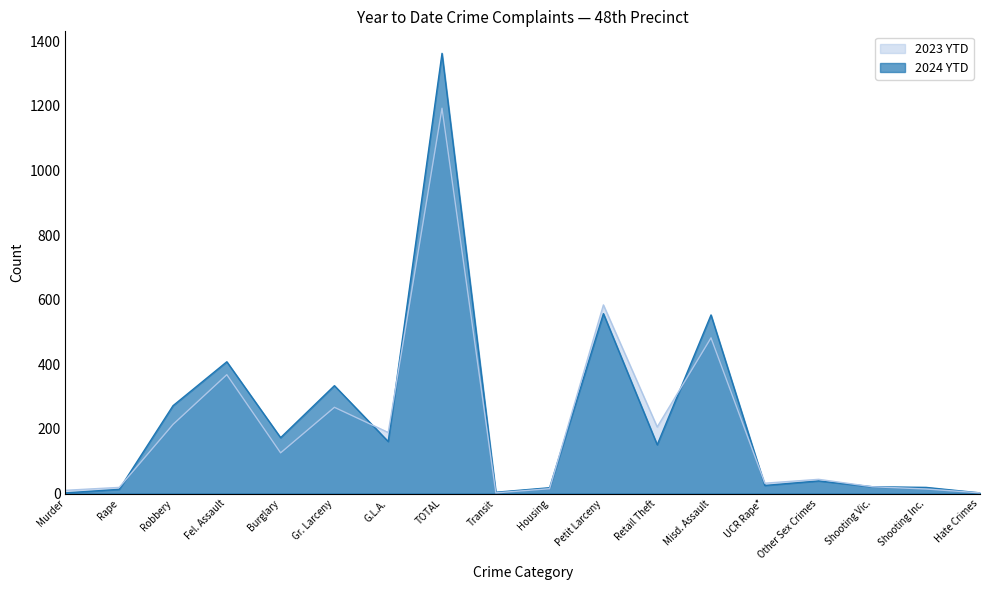

Where does the 2024 YTD series first go above 151?

Robbery